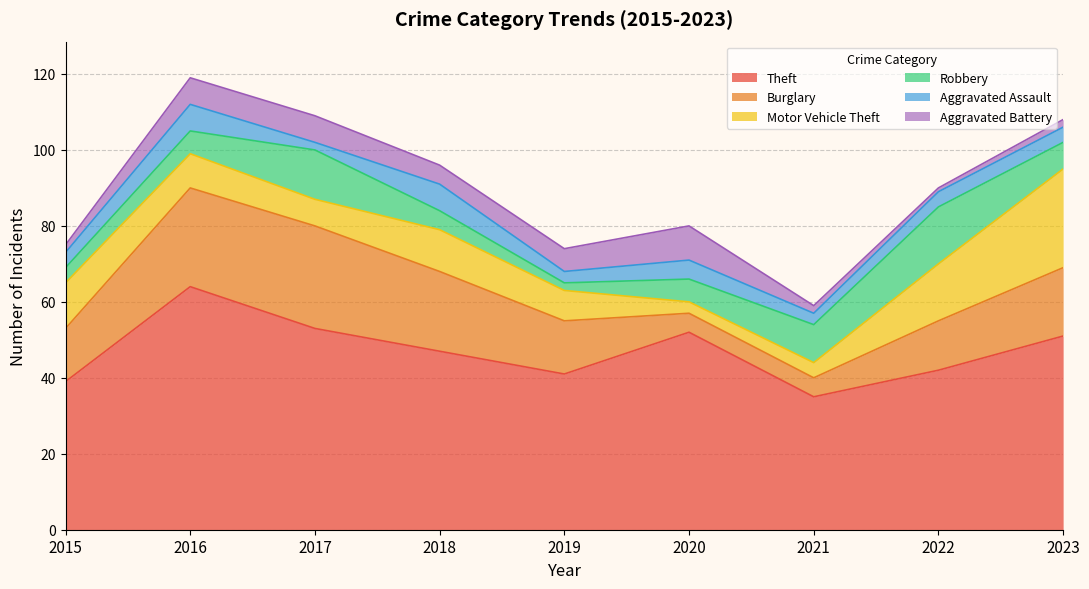

Reading right to left, transcribe all the data shown in this chart.

Theft: 2023=51	2022=42	2021=35	2020=52	2019=41	2018=47	2017=53	2016=64	2015=39
Burglary: 2023=18	2022=13	2021=5	2020=5	2019=14	2018=21	2017=27	2016=26	2015=14
Motor Vehicle Theft: 2023=26	2022=15	2021=4	2020=3	2019=8	2018=11	2017=7	2016=9	2015=12
Robbery: 2023=7	2022=15	2021=10	2020=6	2019=2	2018=5	2017=13	2016=6	2015=4
Aggravated Assault: 2023=4	2022=4	2021=3	2020=5	2019=3	2018=7	2017=2	2016=7	2015=4
Aggravated Battery: 2023=2	2022=1	2021=2	2020=9	2019=6	2018=5	2017=7	2016=7	2015=2